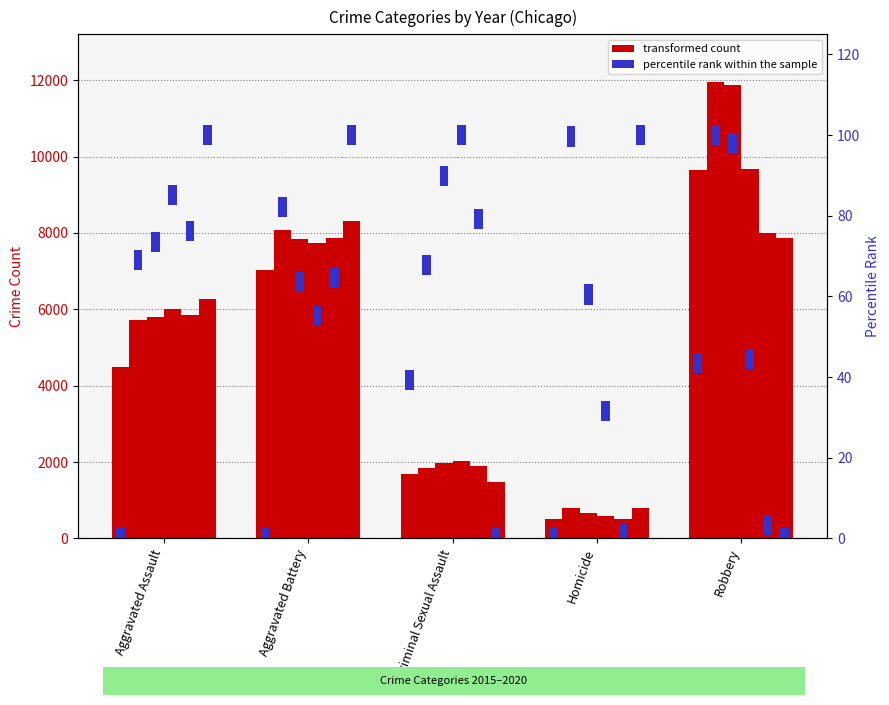

The value of percentile rank at Aggravated Battery is 5. True or false?

True